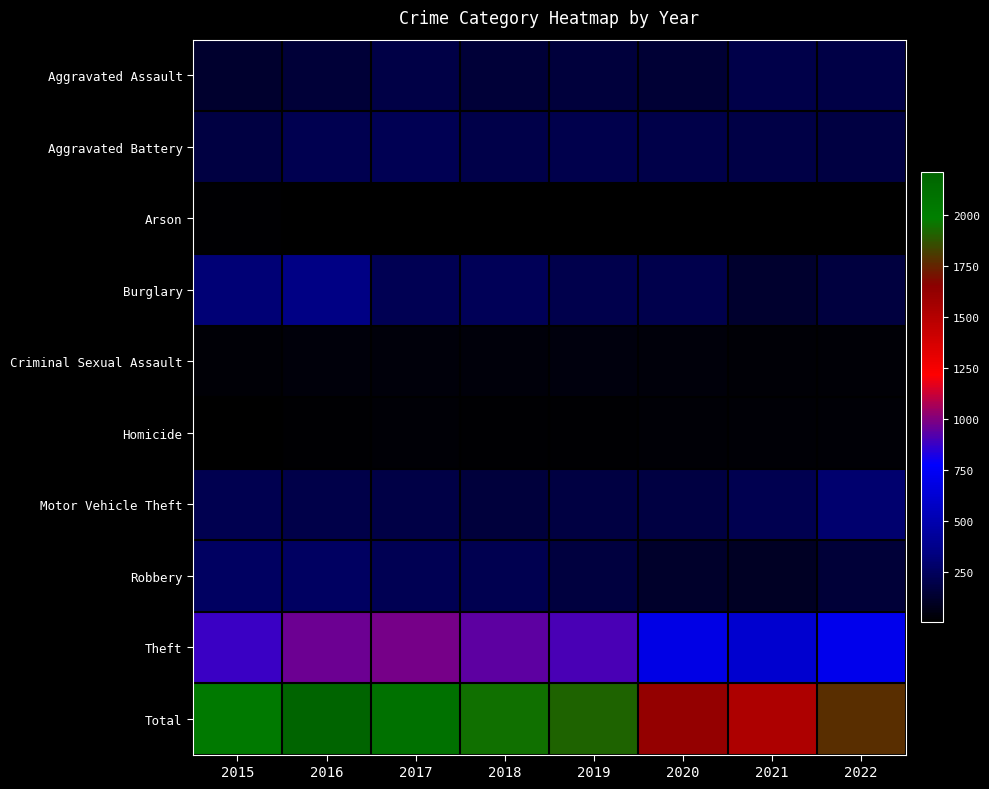

Which series has the largest total across all categories?

Total